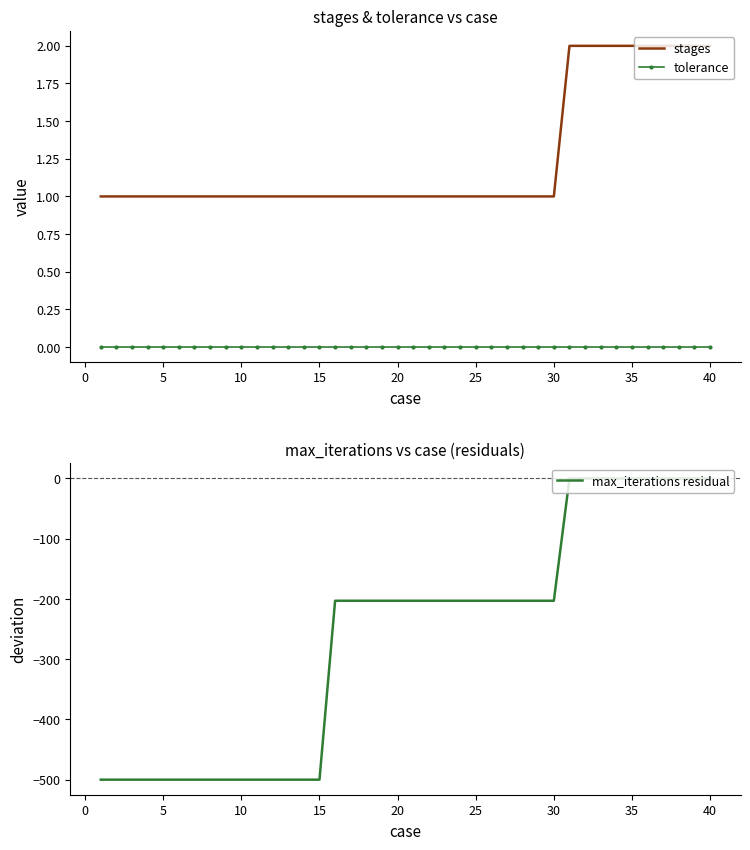

What is the maximum value for stages?

2.0